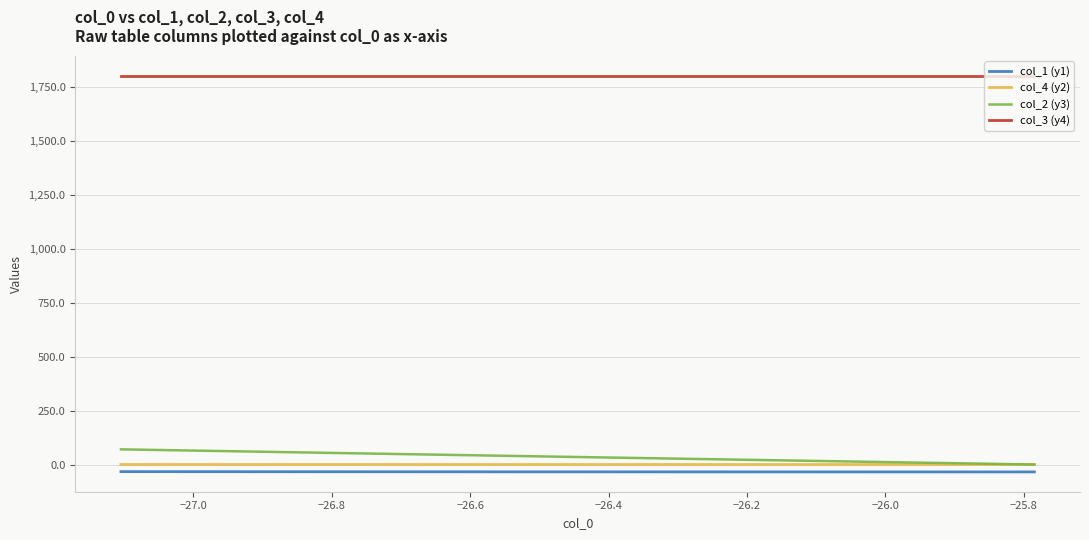

True or false: col_4 (y2) and col_3 (y4) intersect in this chart.

False